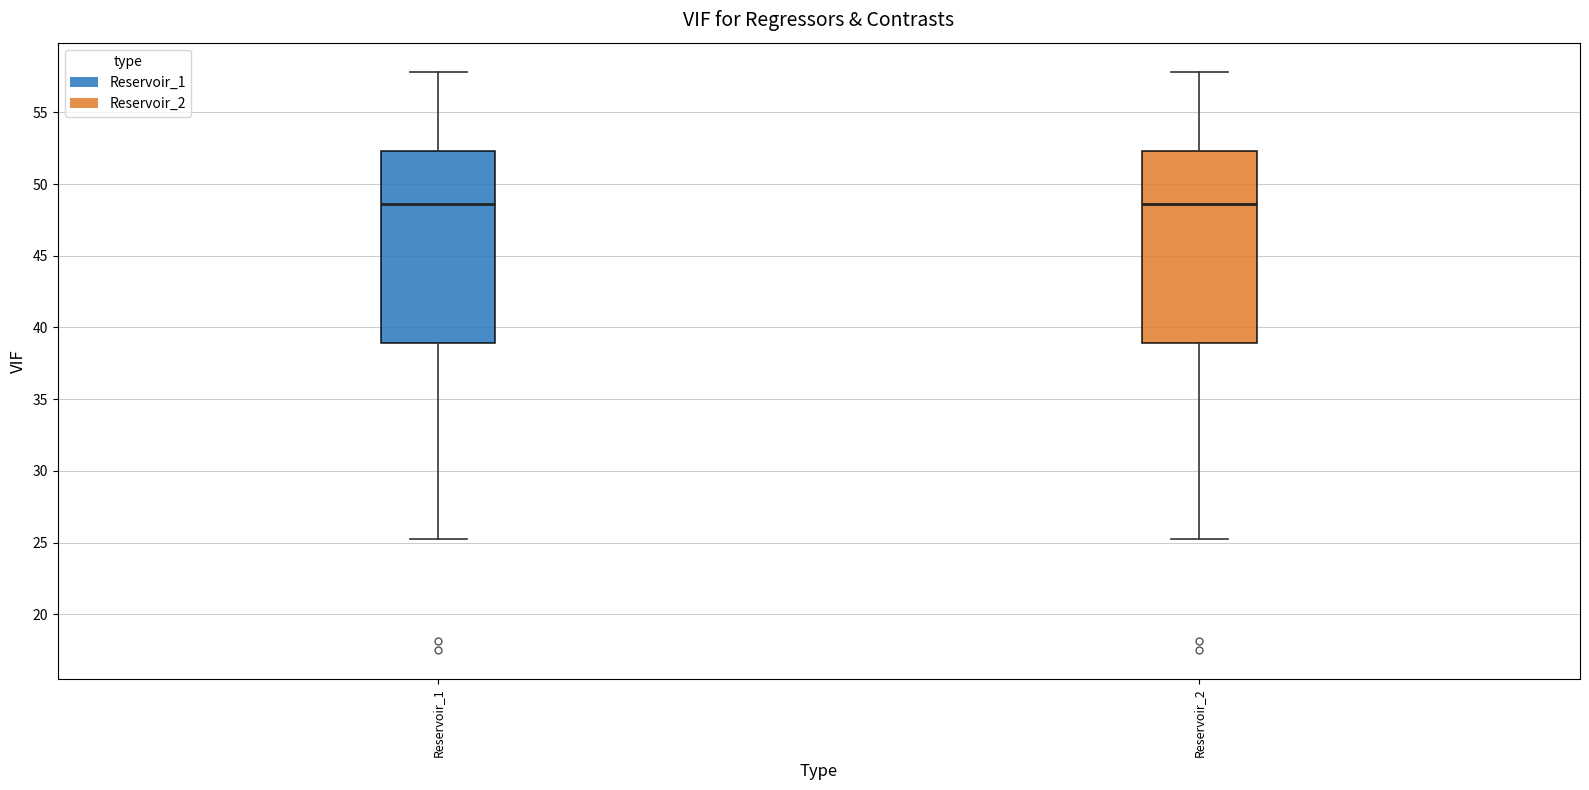

Reading left to right, read every box against the y-axis: the position of its median line, the range the box covers, and the ends of its whiskers. The values are not printed on the chart, so give them approximately, as read against the axis.

Reservoir_1: median 48.5, box 39.0 to 52.5, whiskers 25.0 to 58.0
Reservoir_2: median 48.5, box 39.0 to 52.5, whiskers 25.0 to 58.0